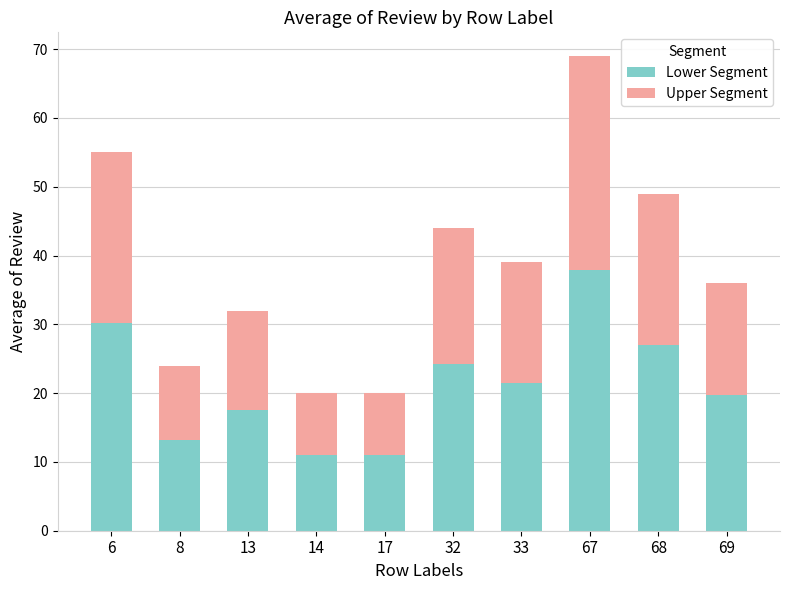

How many bars are there in total?

10